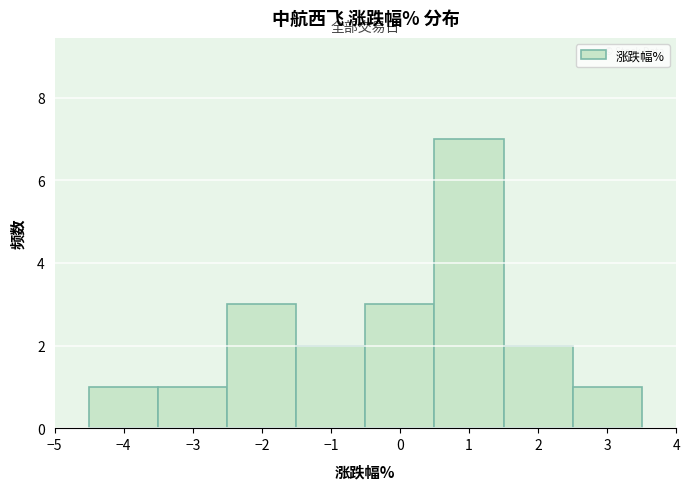

What is the height of the bar covering -2.5 to -1.5 on the x-axis? The values are not printed on the chart, so give them approximately, as read against the axis.

3